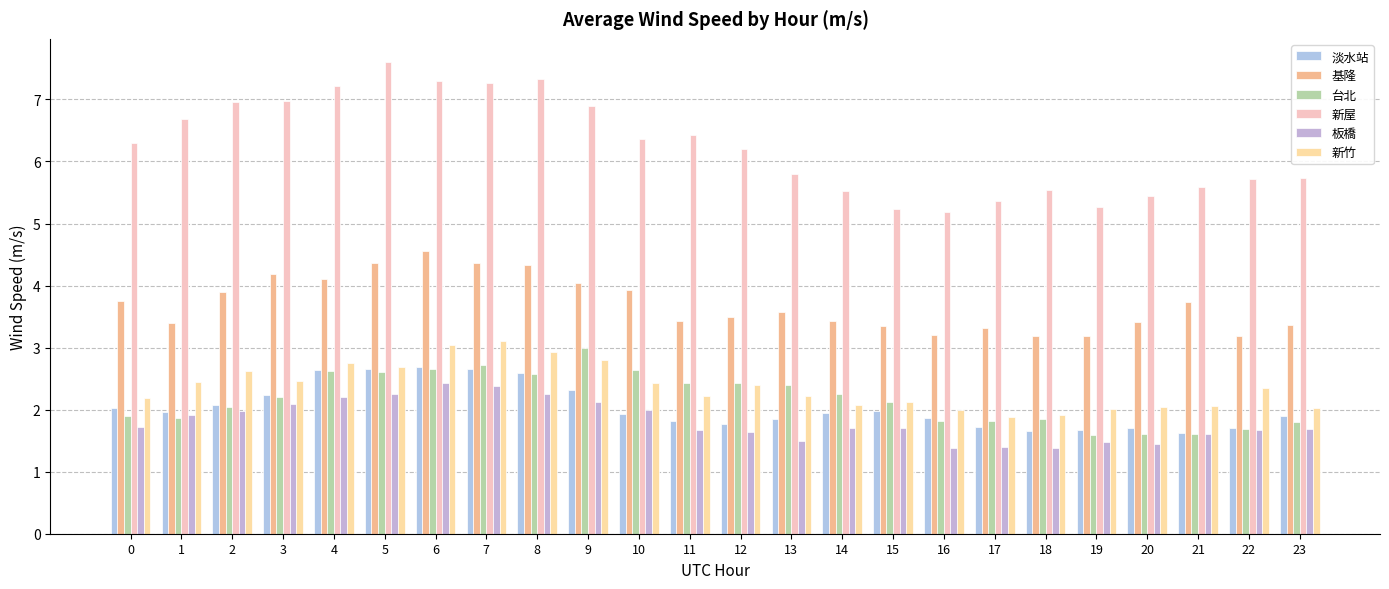

Reading right to left, transcribe all the data shown in this chart.

淡水站: 23=1.9	22=1.7	21=1.6	20=1.7	19=1.7	18=1.7	17=1.7	16=1.9	15=2.0	14=1.9	13=1.8	12=1.8	11=1.8	10=1.9	9=2.3	8=2.6	7=2.6	6=2.7	5=2.7	4=2.6	3=2.2	2=2.1	1=2.0	0=2.0
基隆: 23=3.4	22=3.2	21=3.7	20=3.4	19=3.2	18=3.2	17=3.3	16=3.2	15=3.3	14=3.4	13=3.6	12=3.5	11=3.4	10=3.9	9=4.0	8=4.3	7=4.4	6=4.6	5=4.4	4=4.1	3=4.2	2=3.9	1=3.4	0=3.8
台北: 23=1.8	22=1.7	21=1.6	20=1.6	19=1.6	18=1.9	17=1.8	16=1.8	15=2.1	14=2.3	13=2.4	12=2.4	11=2.4	10=2.6	9=3.0	8=2.6	7=2.7	6=2.7	5=2.6	4=2.6	3=2.2	2=2.0	1=1.9	0=1.9
新屋: 23=5.7	22=5.7	21=5.6	20=5.4	19=5.3	18=5.5	17=5.4	16=5.2	15=5.2	14=5.5	13=5.8	12=6.2	11=6.4	10=6.4	9=6.9	8=7.3	7=7.3	6=7.3	5=7.6	4=7.2	3=7.0	2=7.0	1=6.7	0=6.3
板橋: 23=1.7	22=1.7	21=1.6	20=1.4	19=1.5	18=1.4	17=1.4	16=1.4	15=1.7	14=1.7	13=1.5	12=1.6	11=1.7	10=2.0	9=2.1	8=2.3	7=2.4	6=2.4	5=2.3	4=2.2	3=2.1	2=2.0	1=1.9	0=1.7
新竹: 23=2.0	22=2.4	21=2.1	20=2.0	19=2.0	18=1.9	17=1.9	16=2.0	15=2.1	14=2.1	13=2.2	12=2.4	11=2.2	10=2.4	9=2.8	8=2.9	7=3.1	6=3.0	5=2.7	4=2.8	3=2.5	2=2.6	1=2.4	0=2.2